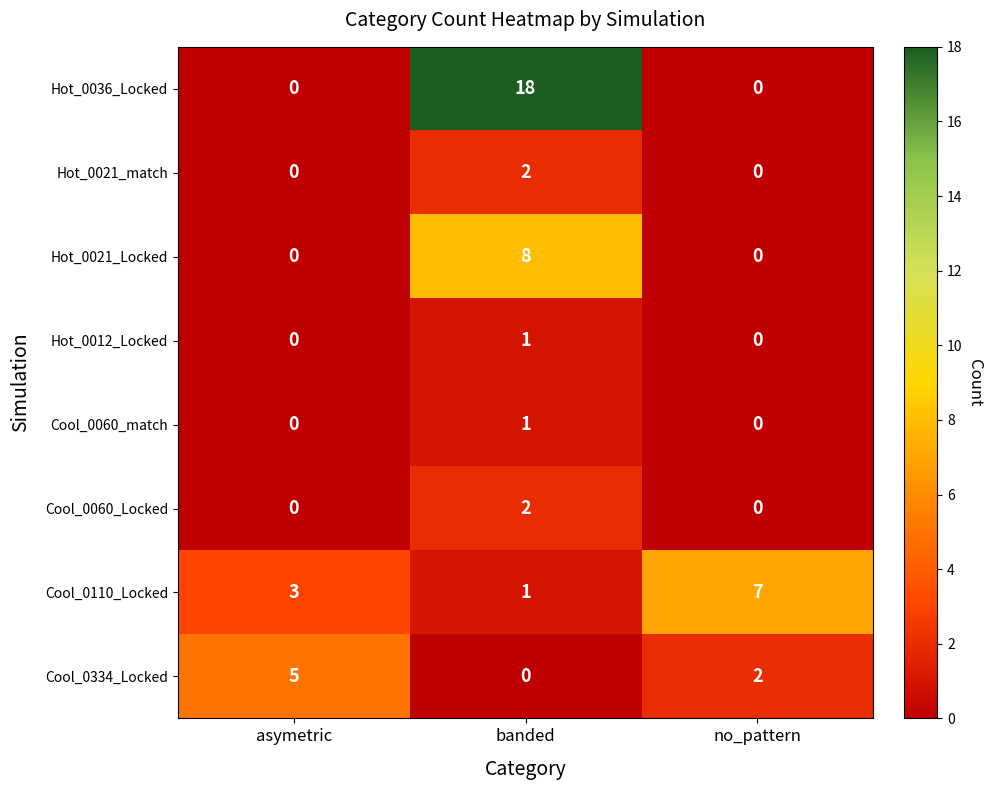

List the labels in order of Cool_0110_Locked value, largest first.

no_pattern, asymetric, banded